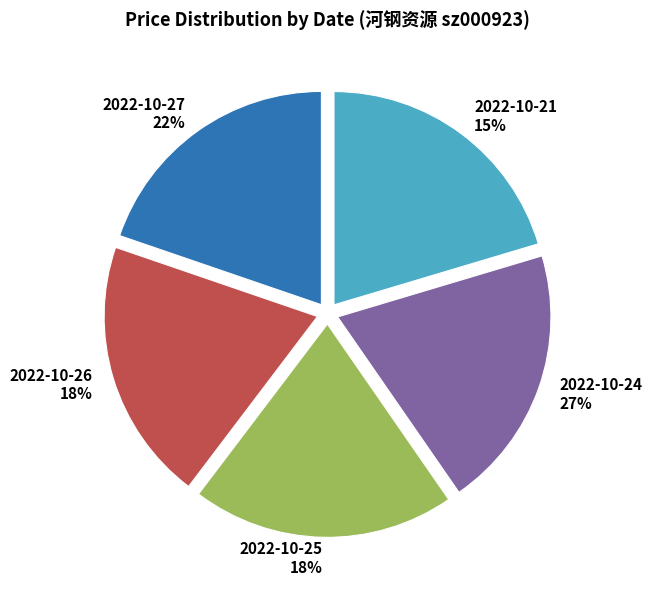

Does any single category account for the majority?

No